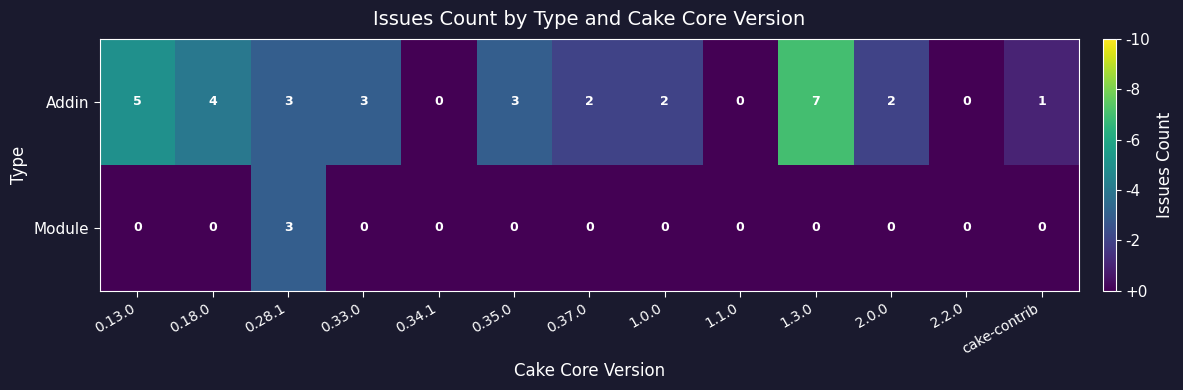

Which series changed the most between 0.13.0 and 0.37.0?

Addin